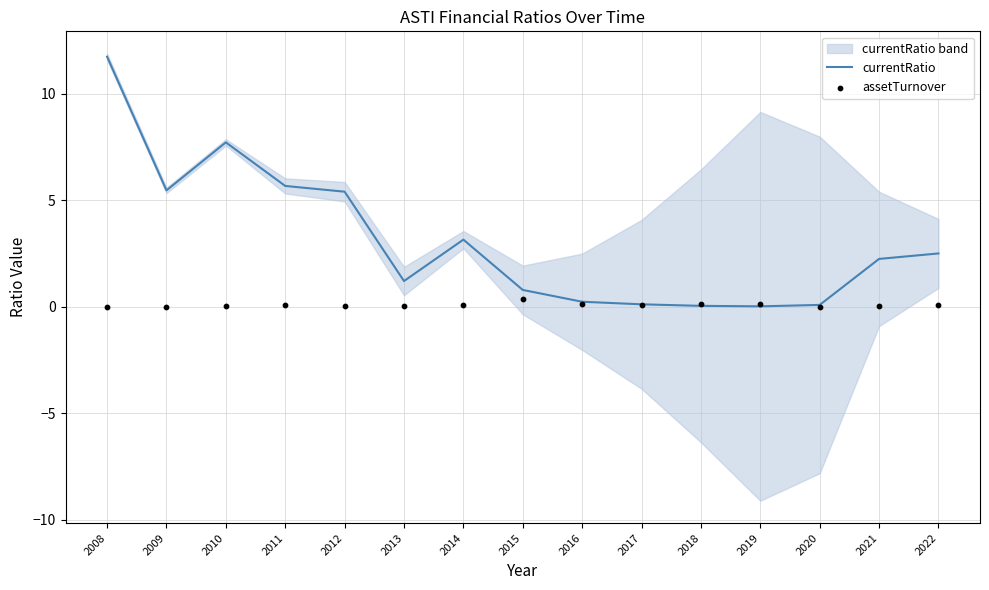

At which category is the sum across all series the highest?

2008